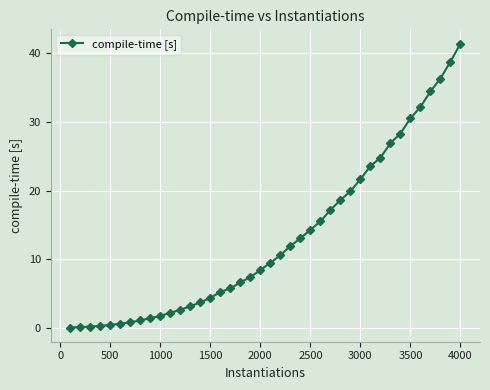

How many values are below 9?

20